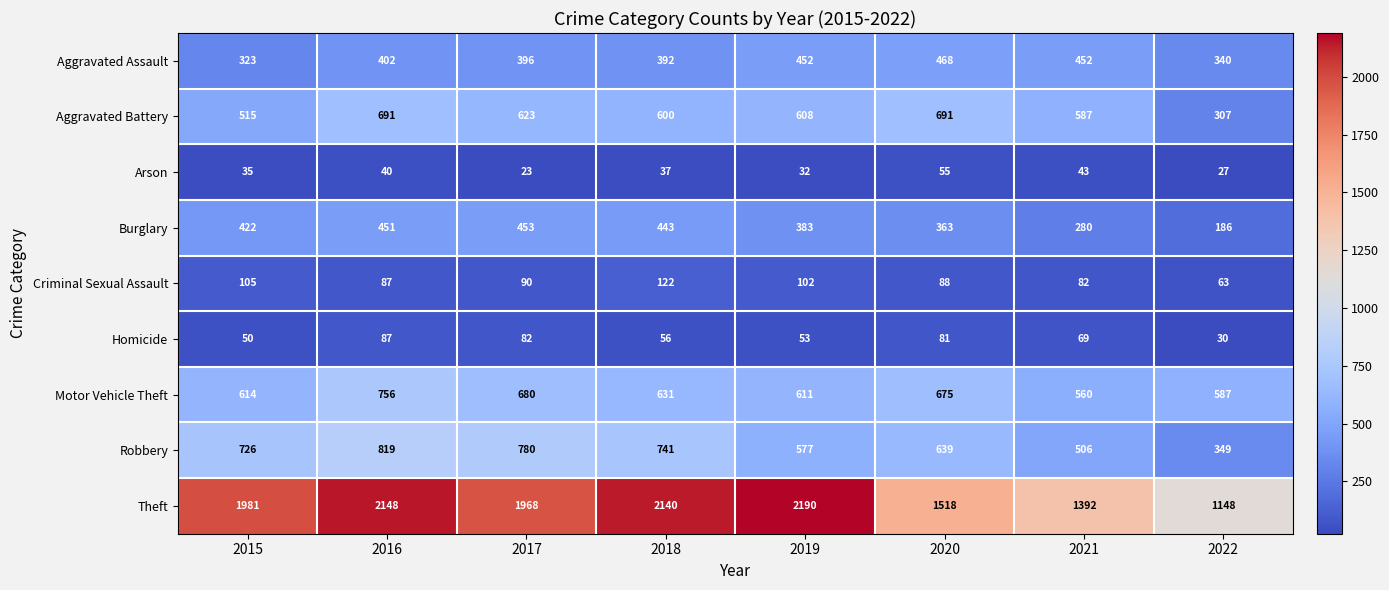

Which series has the largest total across all categories?

Theft